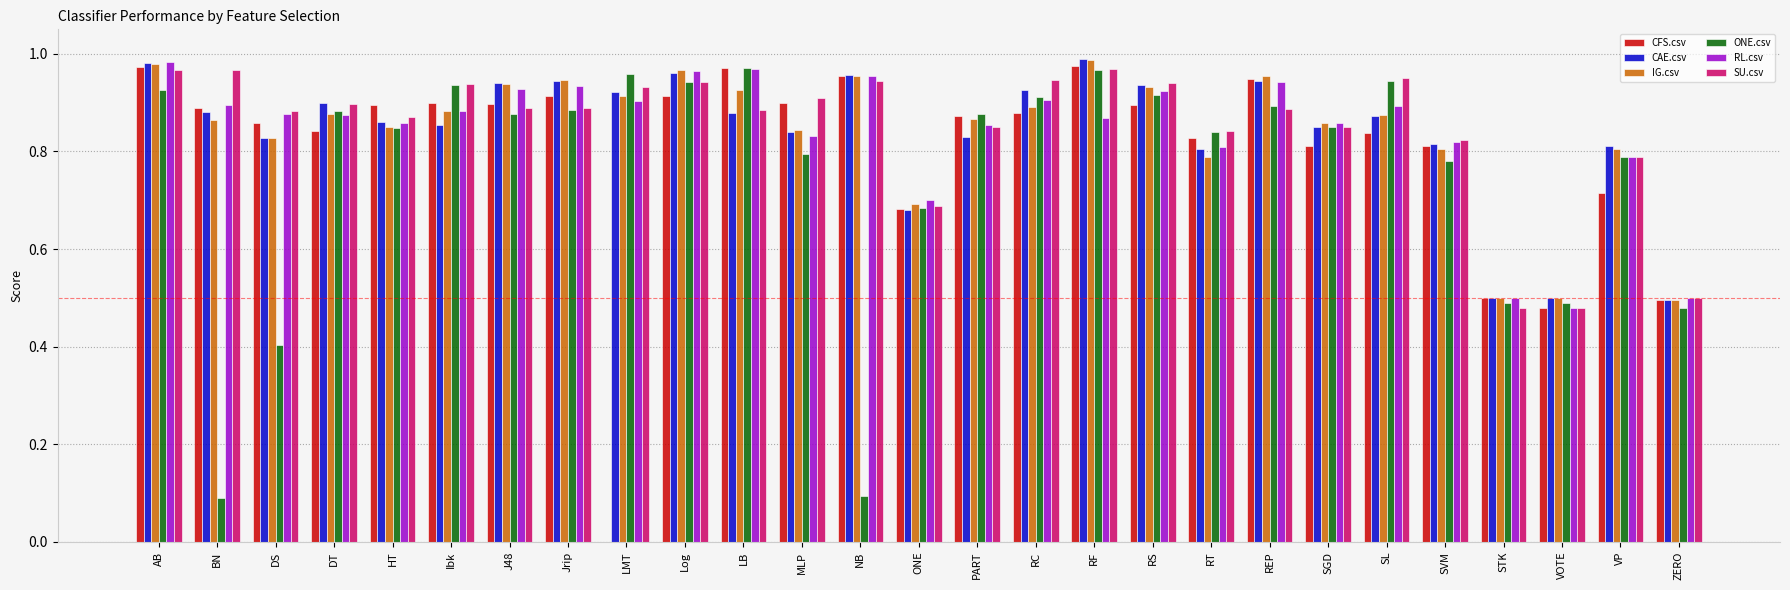

What is the sum of all CFS.csv values?

21.6